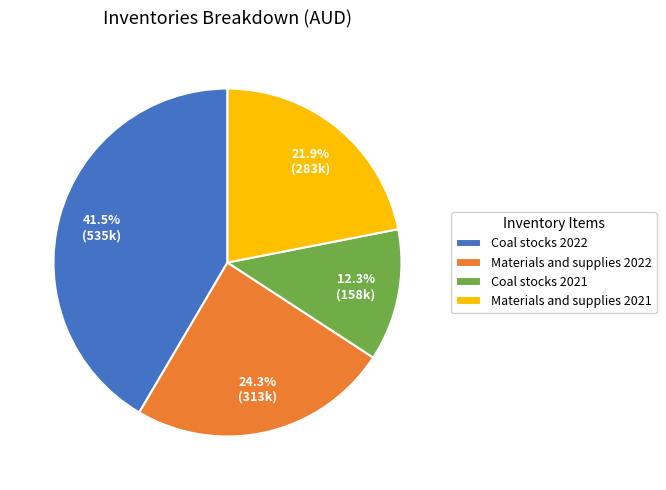

Does Materials and supplies 2022 account for over 50% of the chart?

No